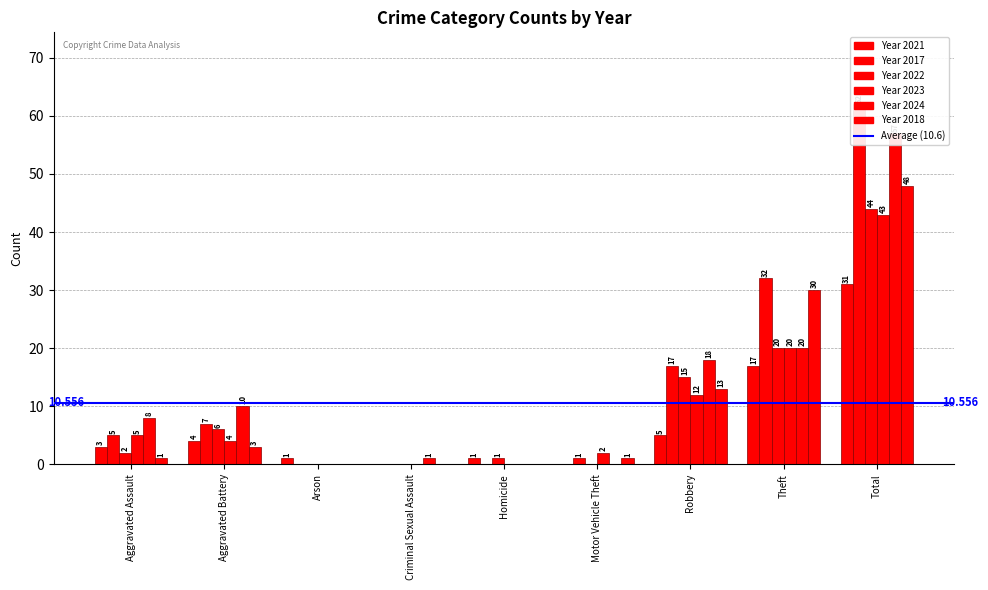

How many values in the 2024 series are below 8?

4